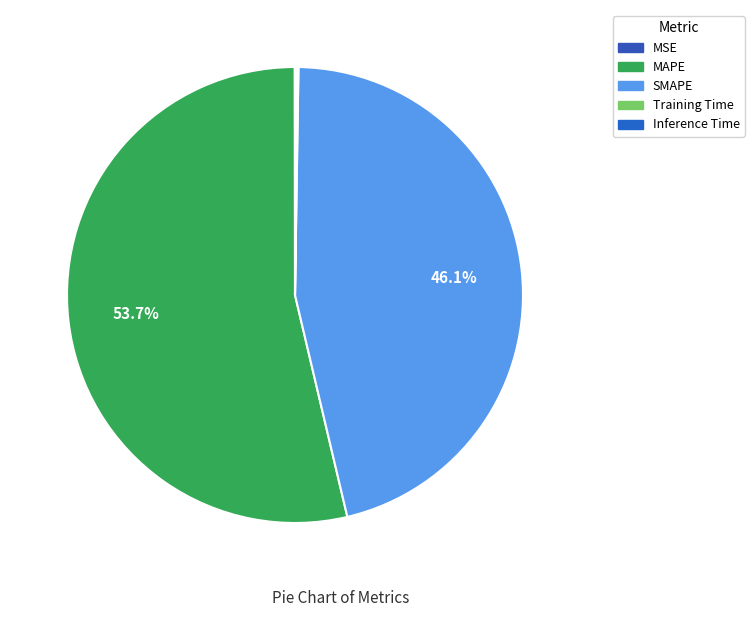

To the nearest percent, what percentage of the pie is MAPE?

54%